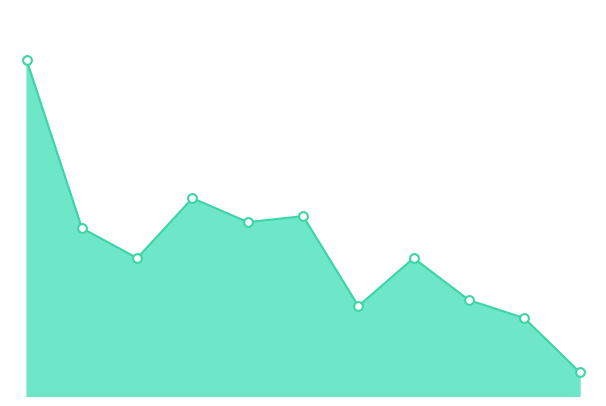

How many lines are shown in the chart?

1